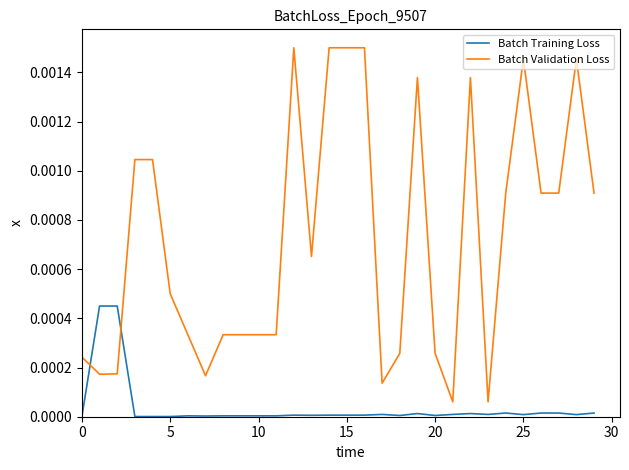

At how many categories does at least one series exceed 0?

30